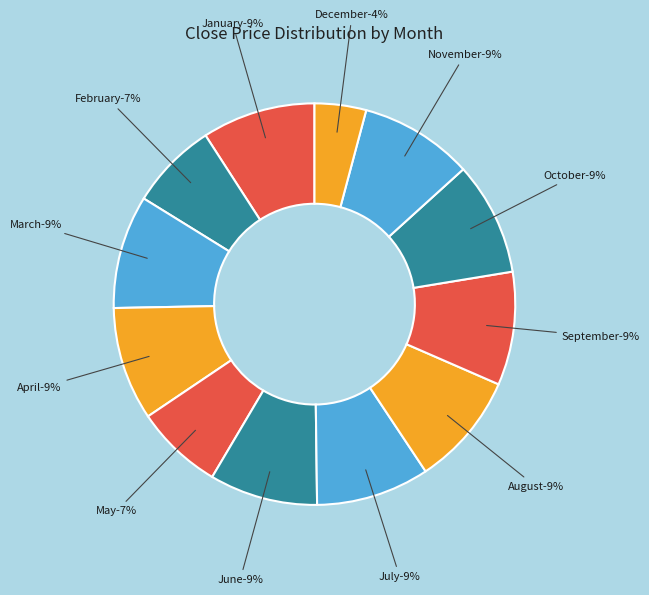

To the nearest percent, what is the difference between the largest and smallest slice percentages?

5%